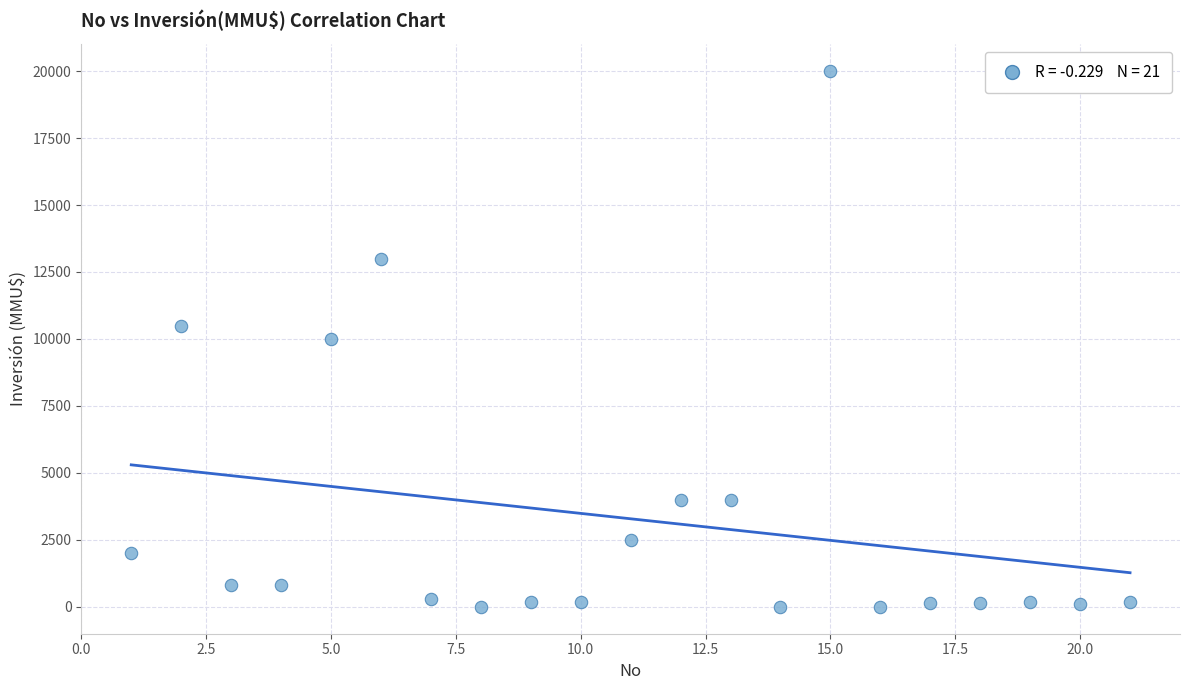

What is the range of X values (max minus min)?

20